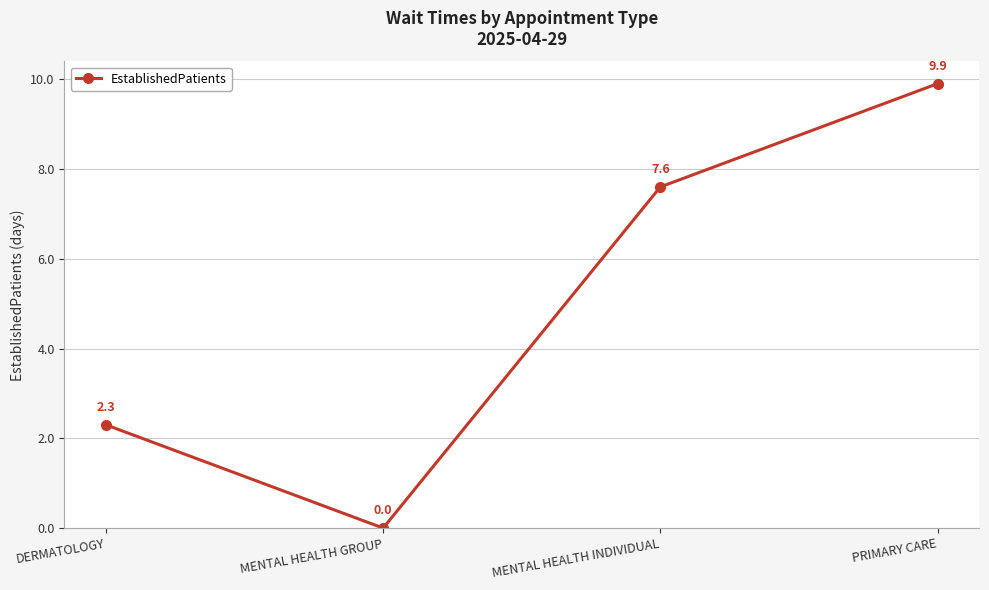

At which label does the data first exceed 7?

MENTAL HEALTH INDIVIDUAL